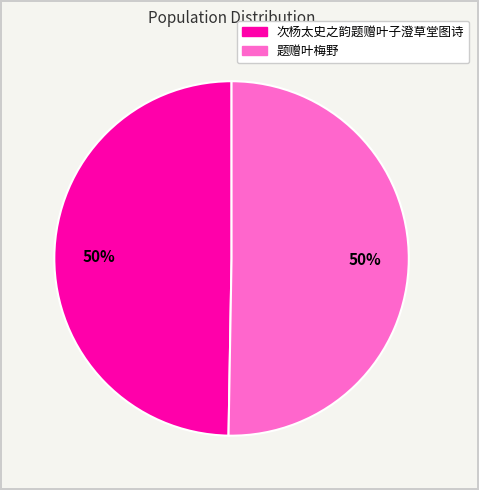

Approximately how many times larger is the value at 题赠叶梅野 compared to 次杨太史之韵题赠叶子澄草堂图诗?

1.0